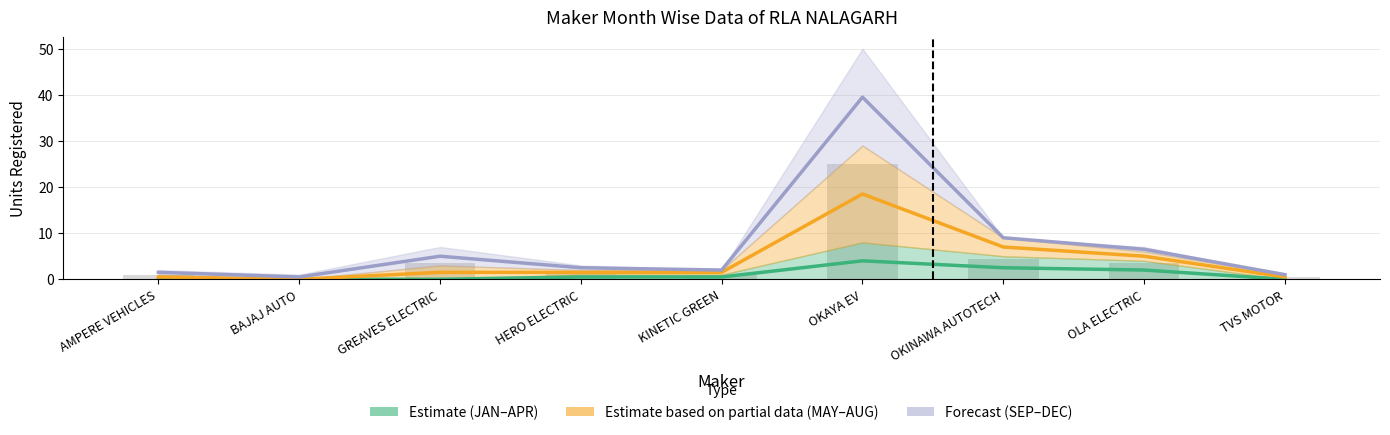

Rank the categories by Estimate (JAN-APR) value from highest to lowest.

OKAYA EV, OKINAWA AUTOTECH, OLA ELECTRIC, HERO ELECTRIC, KINETIC GREEN, AMPERE VEHICLES, BAJAJ AUTO, GREAVES ELECTRIC, TVS MOTOR